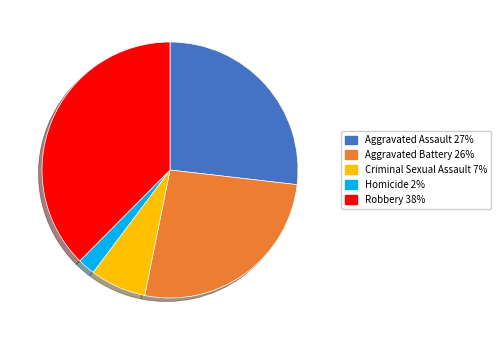

Is it true that Aggravated Battery is 26% of the pie?

True